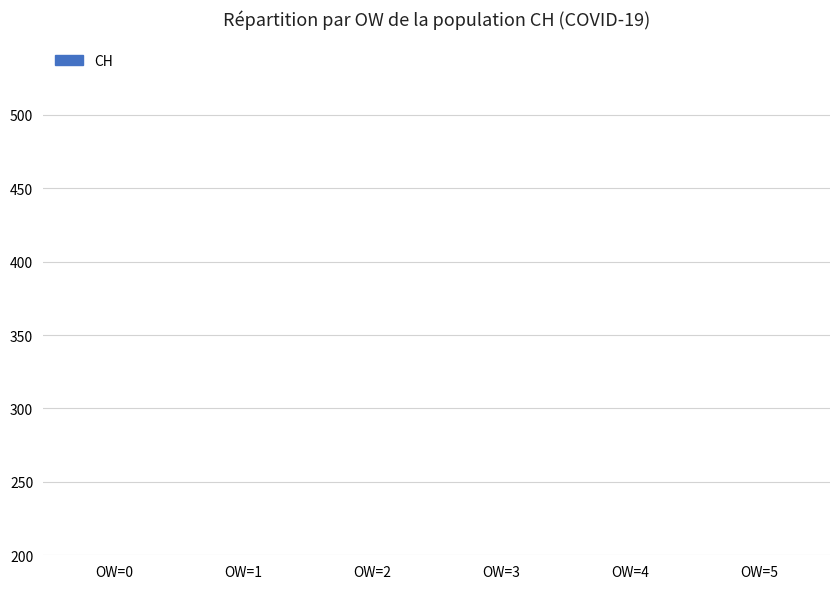

What is the difference between the values at OW=1 and OW=2?

15